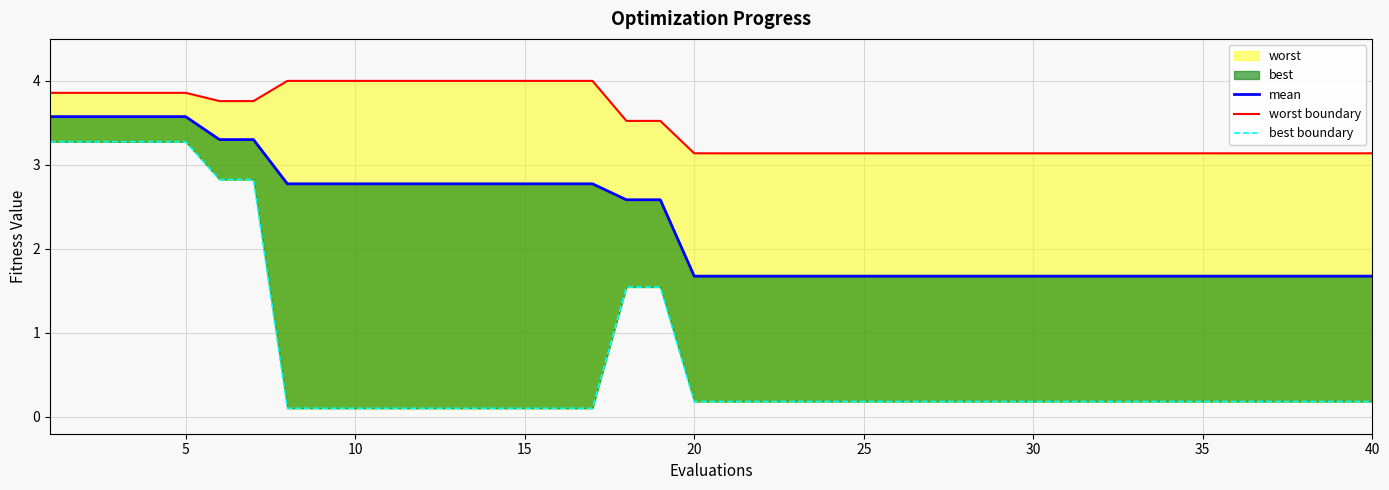

What is the greatest value displayed?

4.0